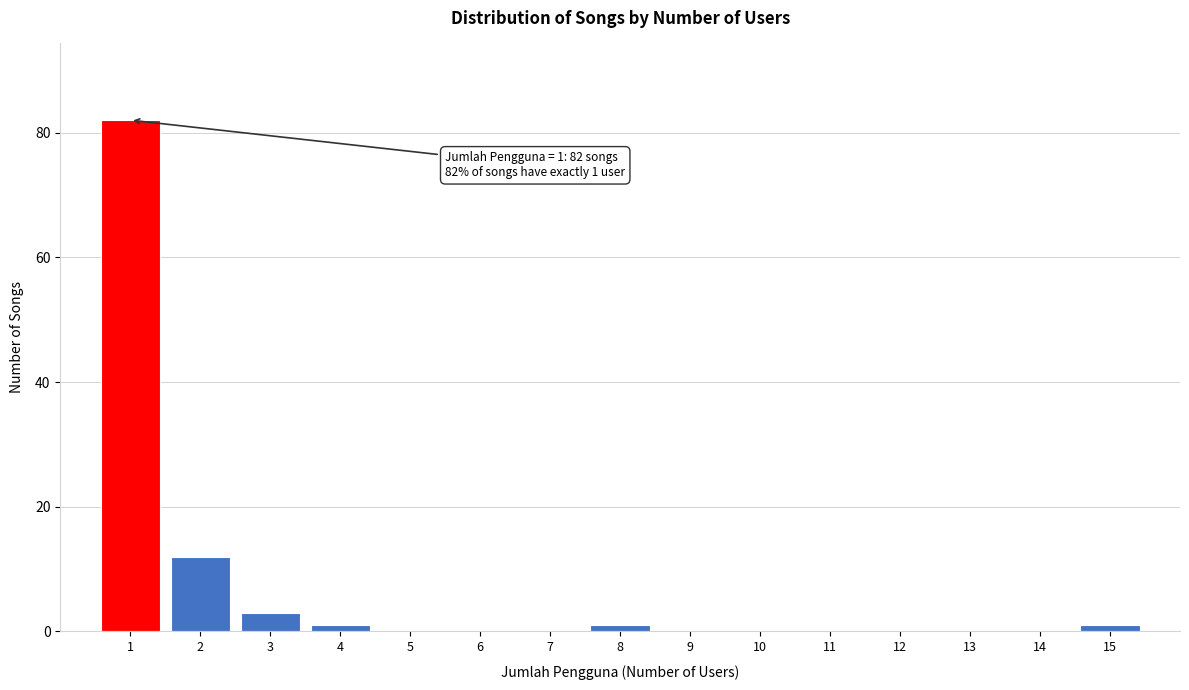

Which range on the x-axis has the tallest bar?

0.5 to 1.5